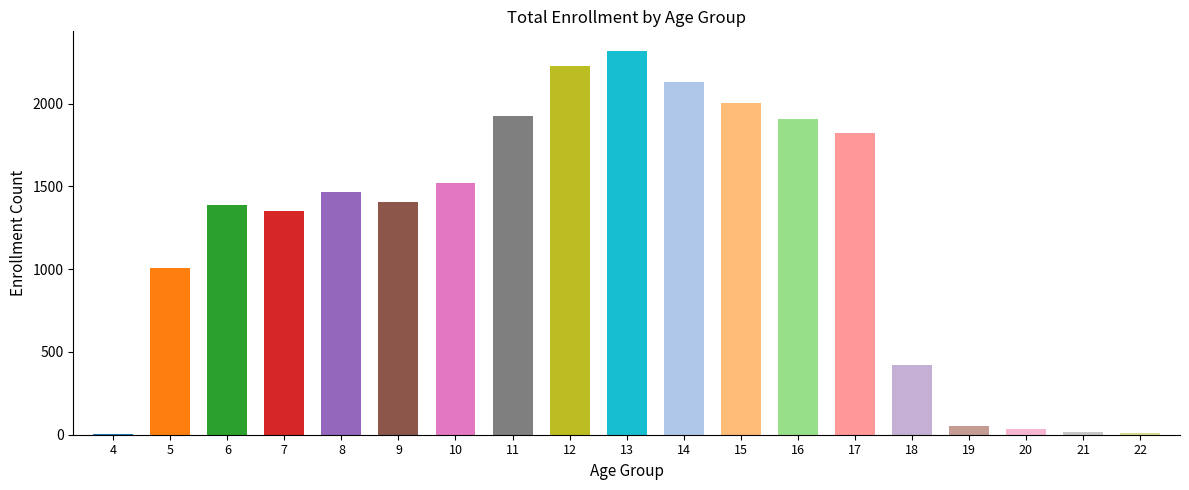

Between 5 and 6, which is larger?

6